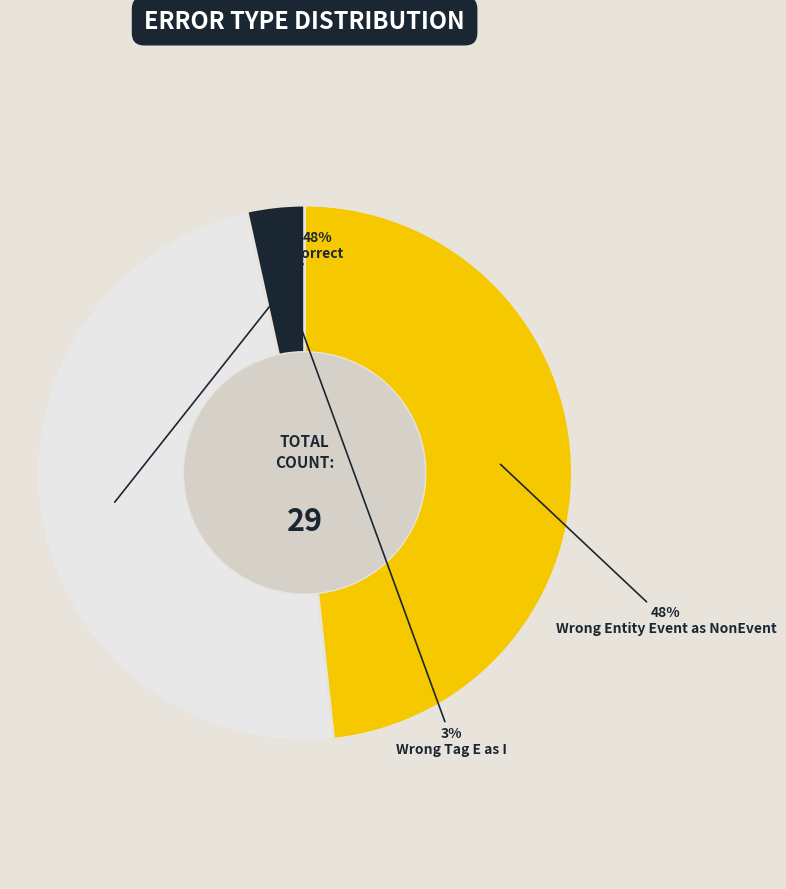

To the nearest percent, what is the difference between the largest and smallest slice percentages?

45%